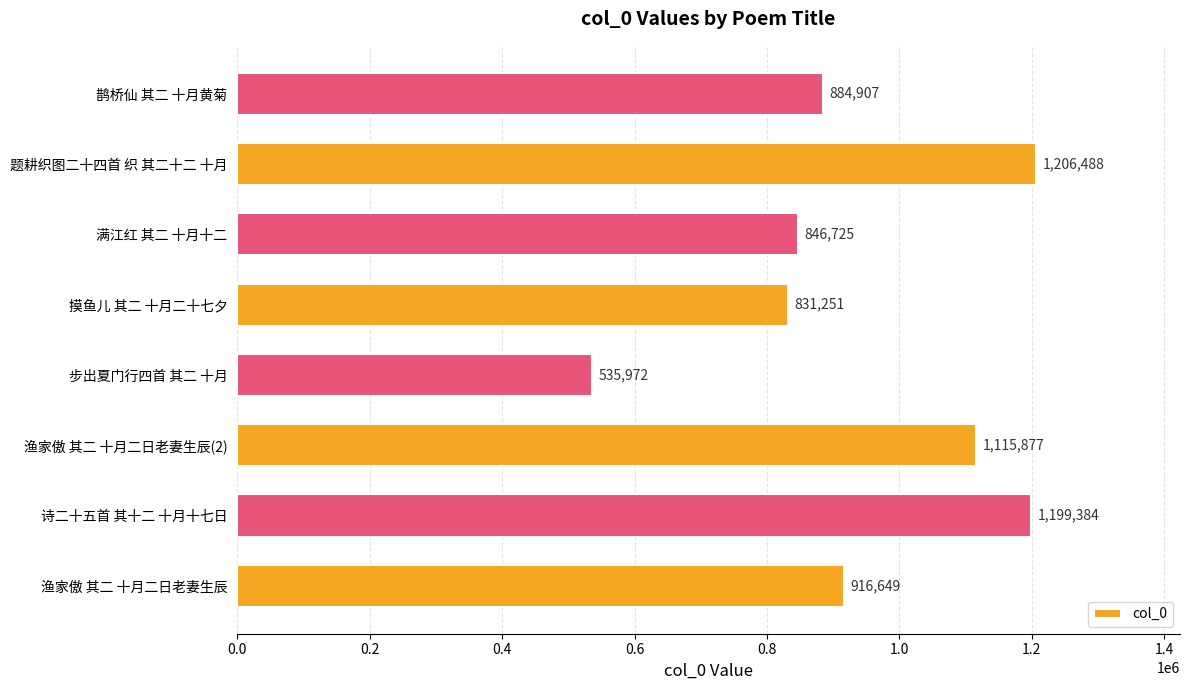

What is the change in value from 渔家傲 其二 十月二日老妻生辰 to 满江红 其二 十月十二?

-69924